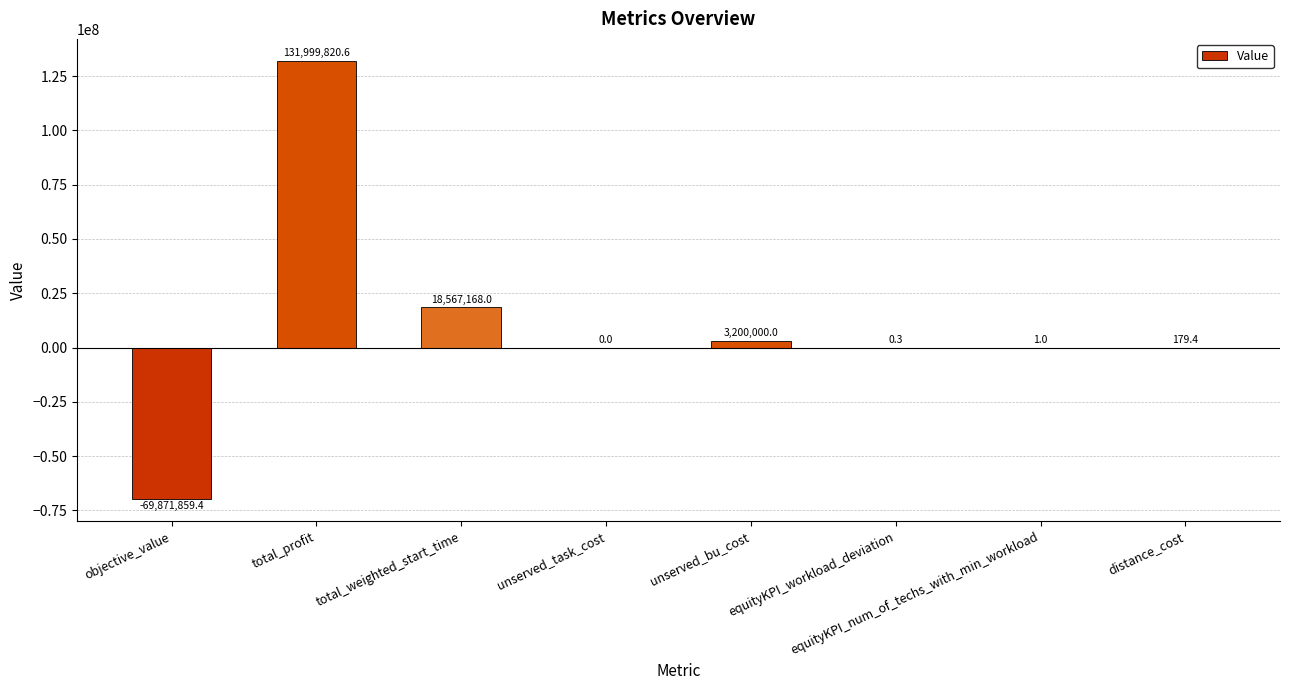

What is the sum of all values?

83895309.9